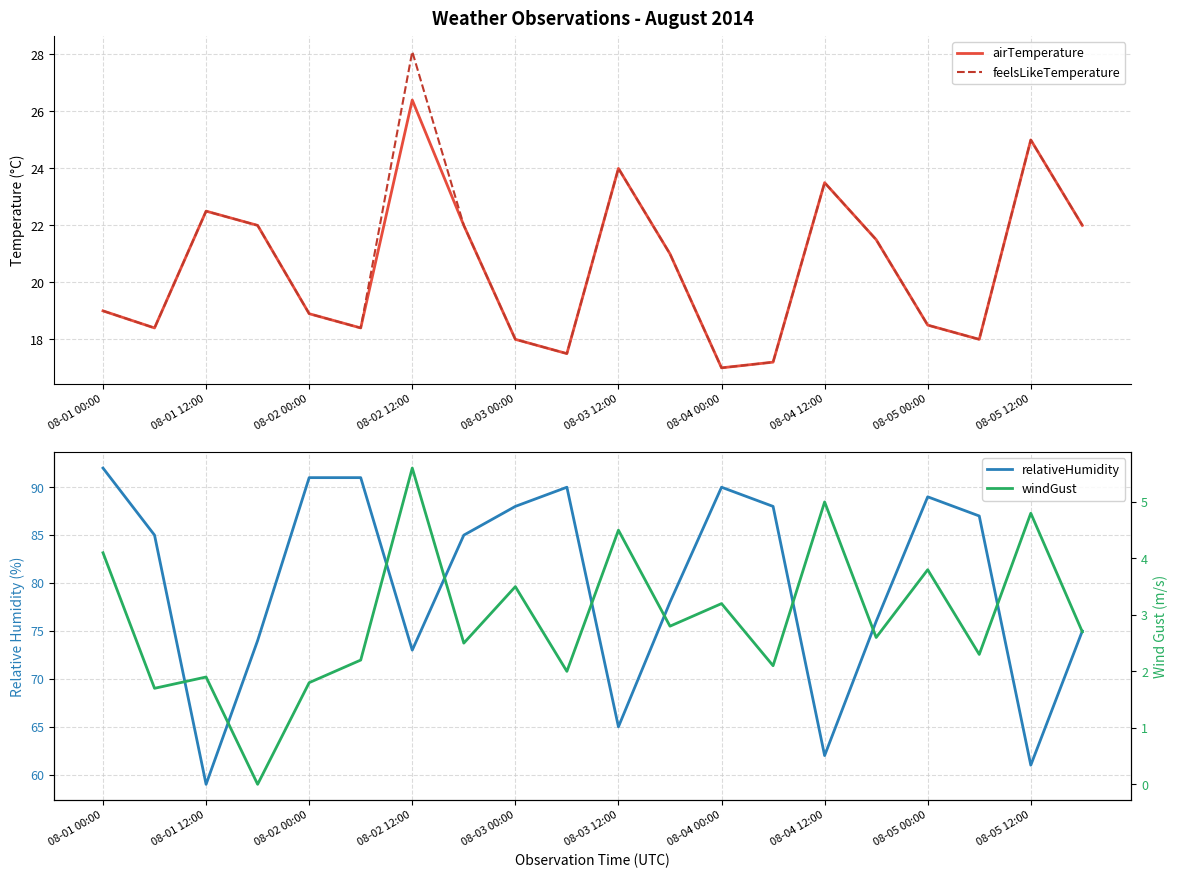

Is the value of airTemperature at 08-04 12:00 greater than the value of feelsLikeTemperature at 08-03 00:00?

Yes